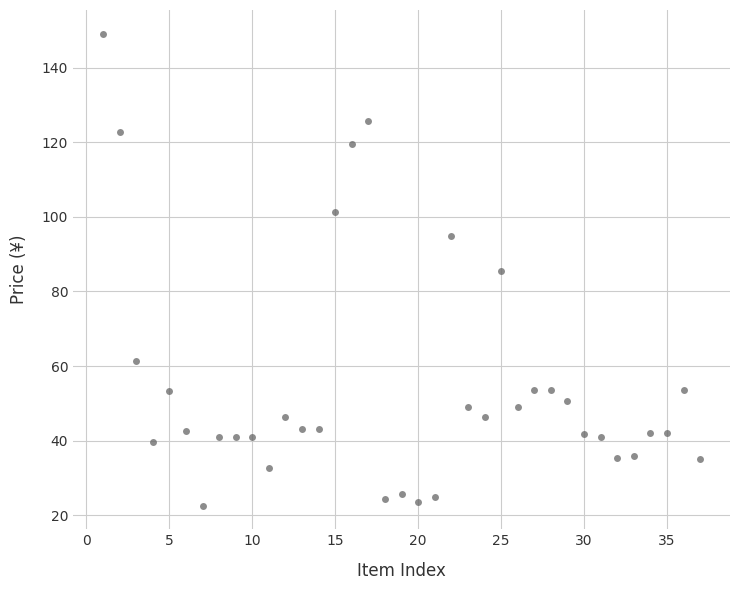

What is the range of Y values (max minus min)?

126.5